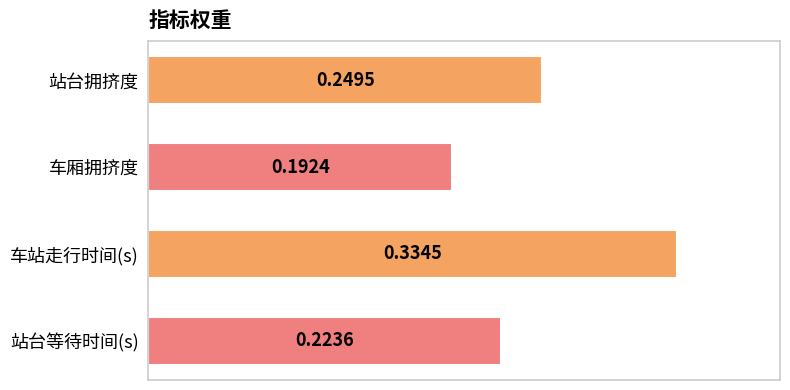

What is the label of the 2nd bar from the top?

车厢拥挤度